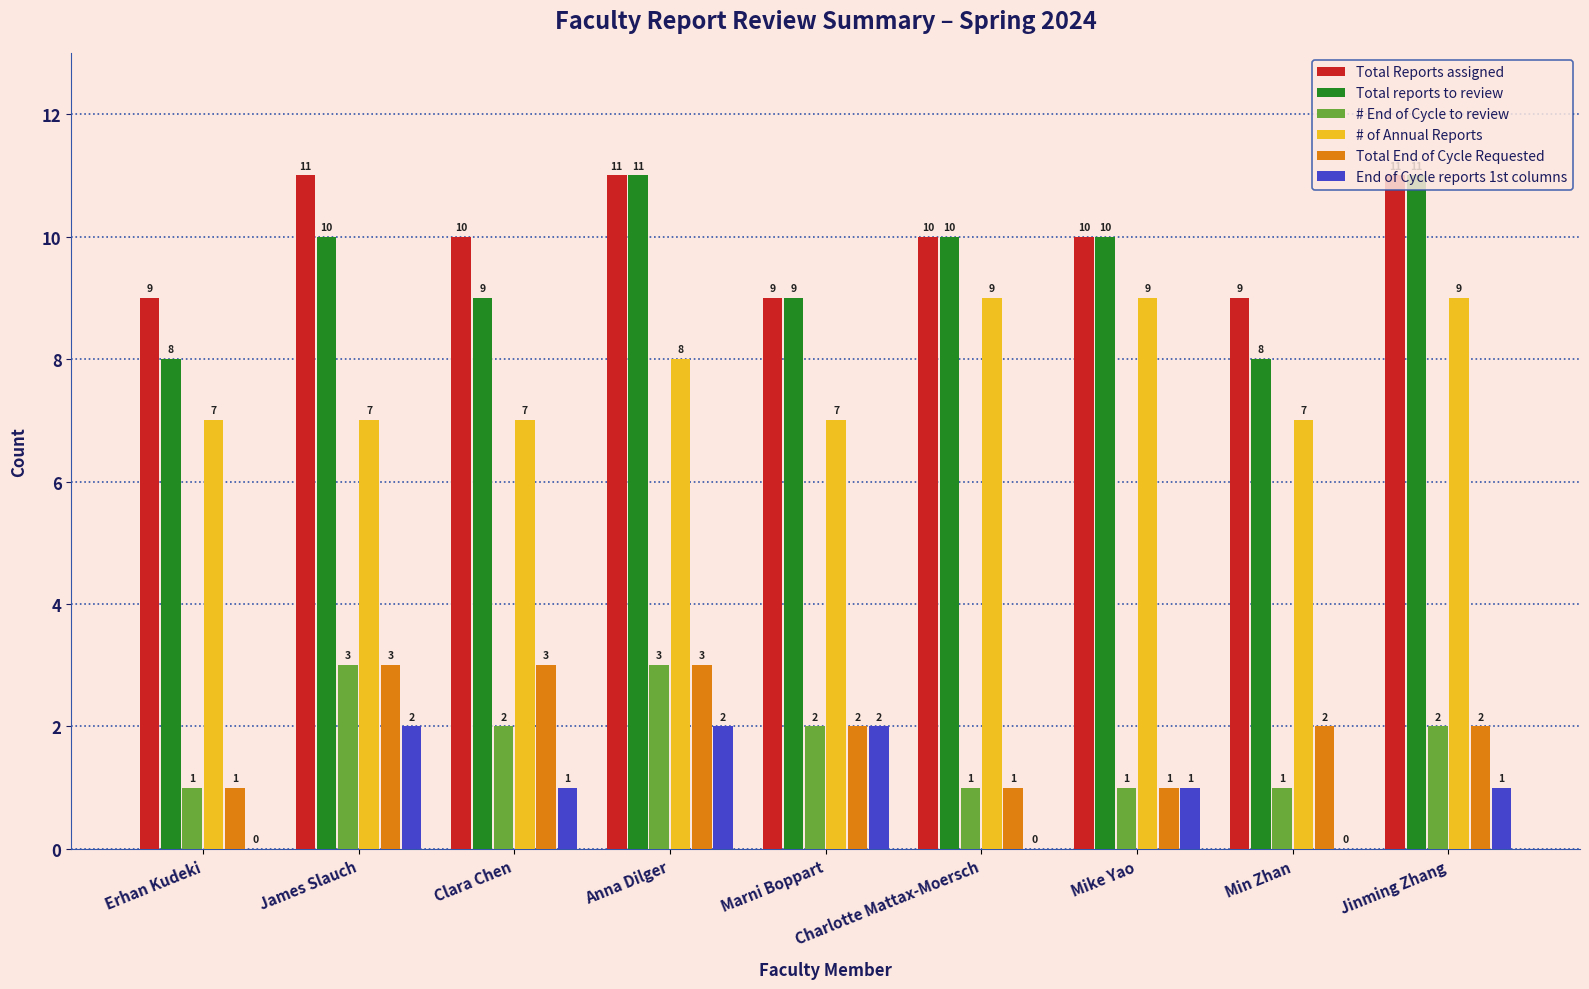

What is the sum of the # End of Cycle to review values at Jinming Zhang and Clara Chen?

4